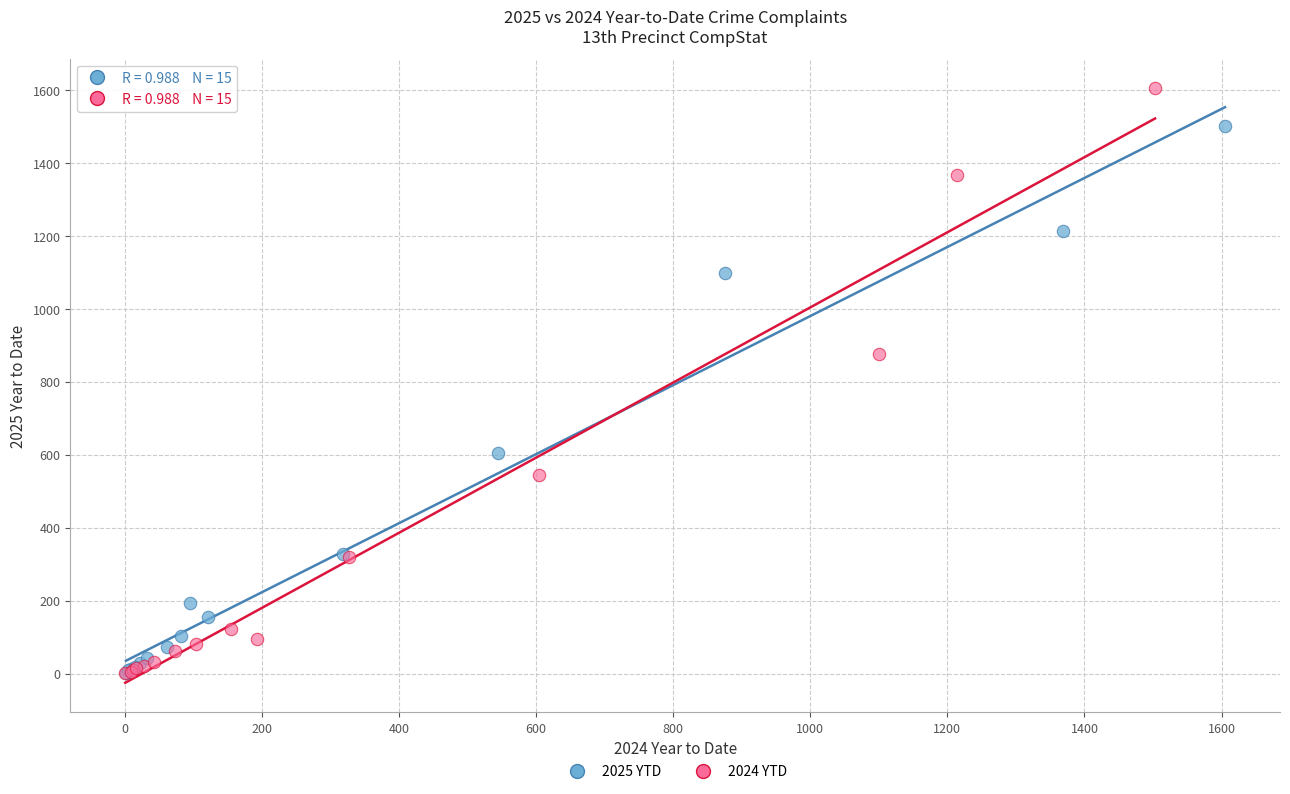

Which series reaches the maximum Y coordinate?

2024 YTD